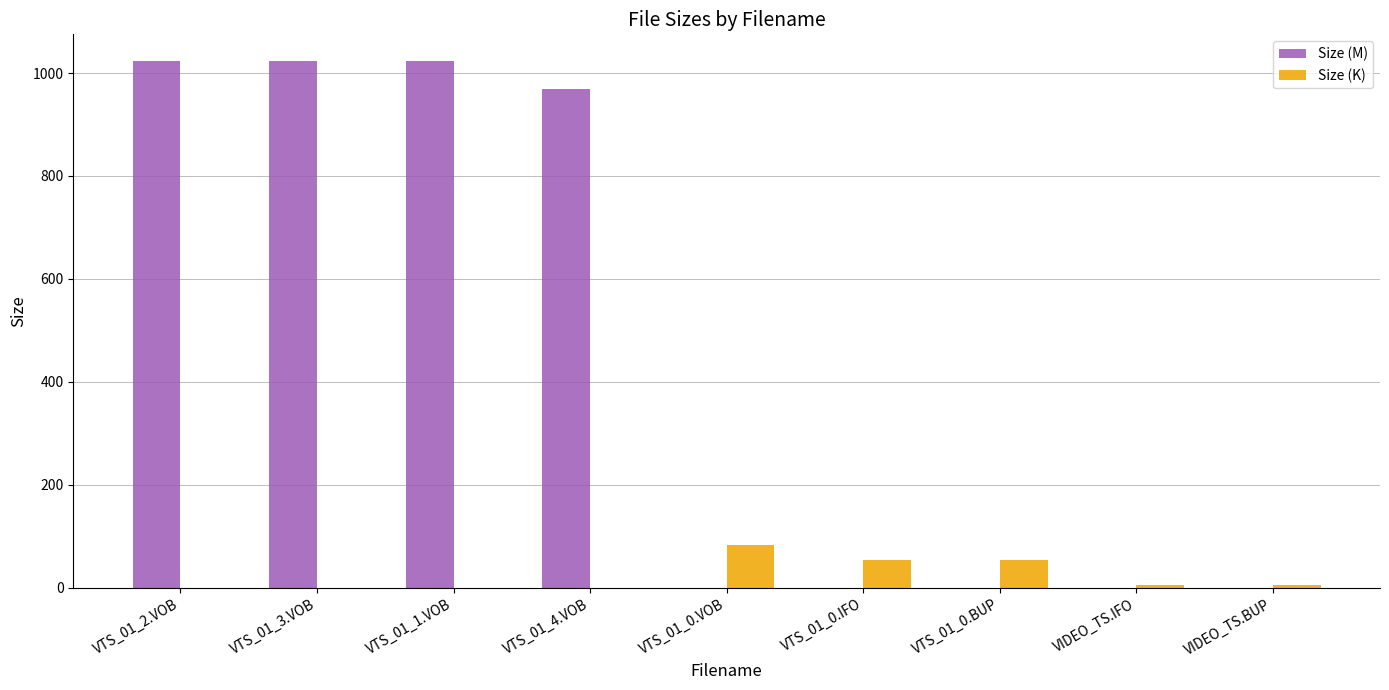

Count the number of data series in this chart.

2